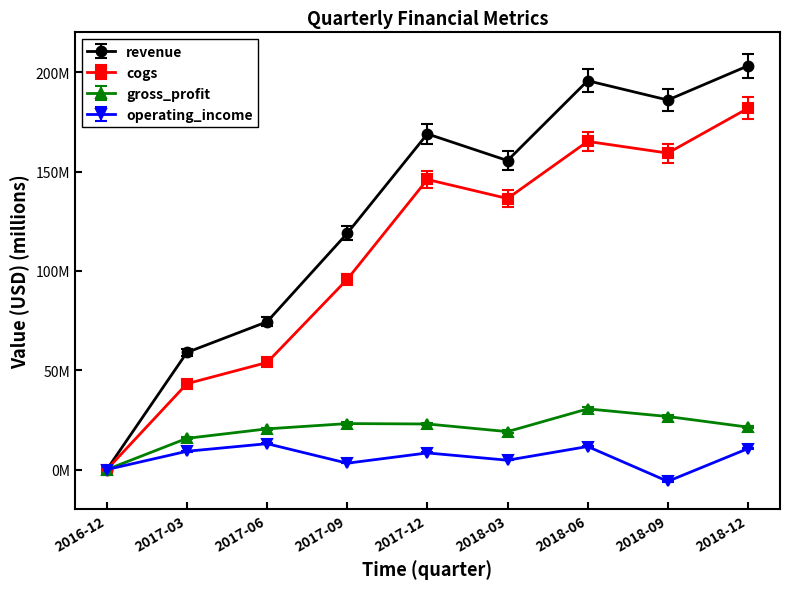

At which category is the sum across all series the highest?

2018-12